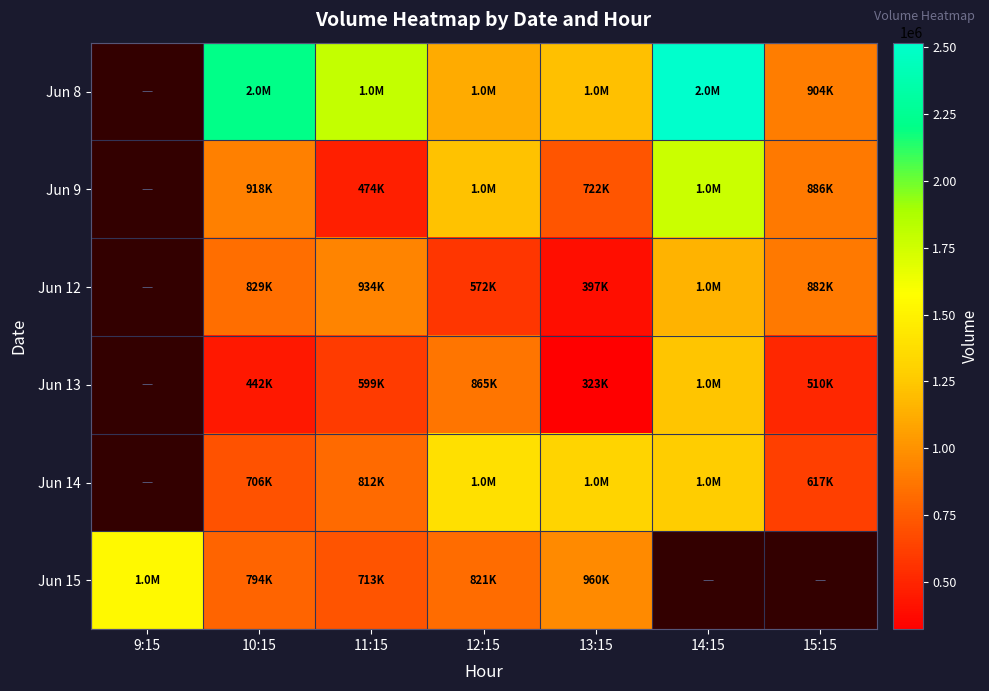

What is the sum of the Jun 8 values at 12:15 and 14:15?

3629797.0